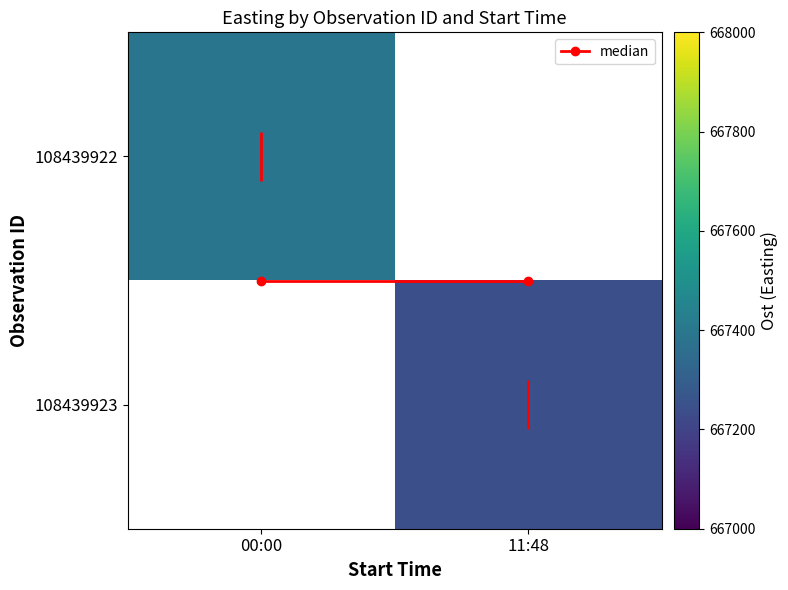

What is the minimum value for median?

0.5